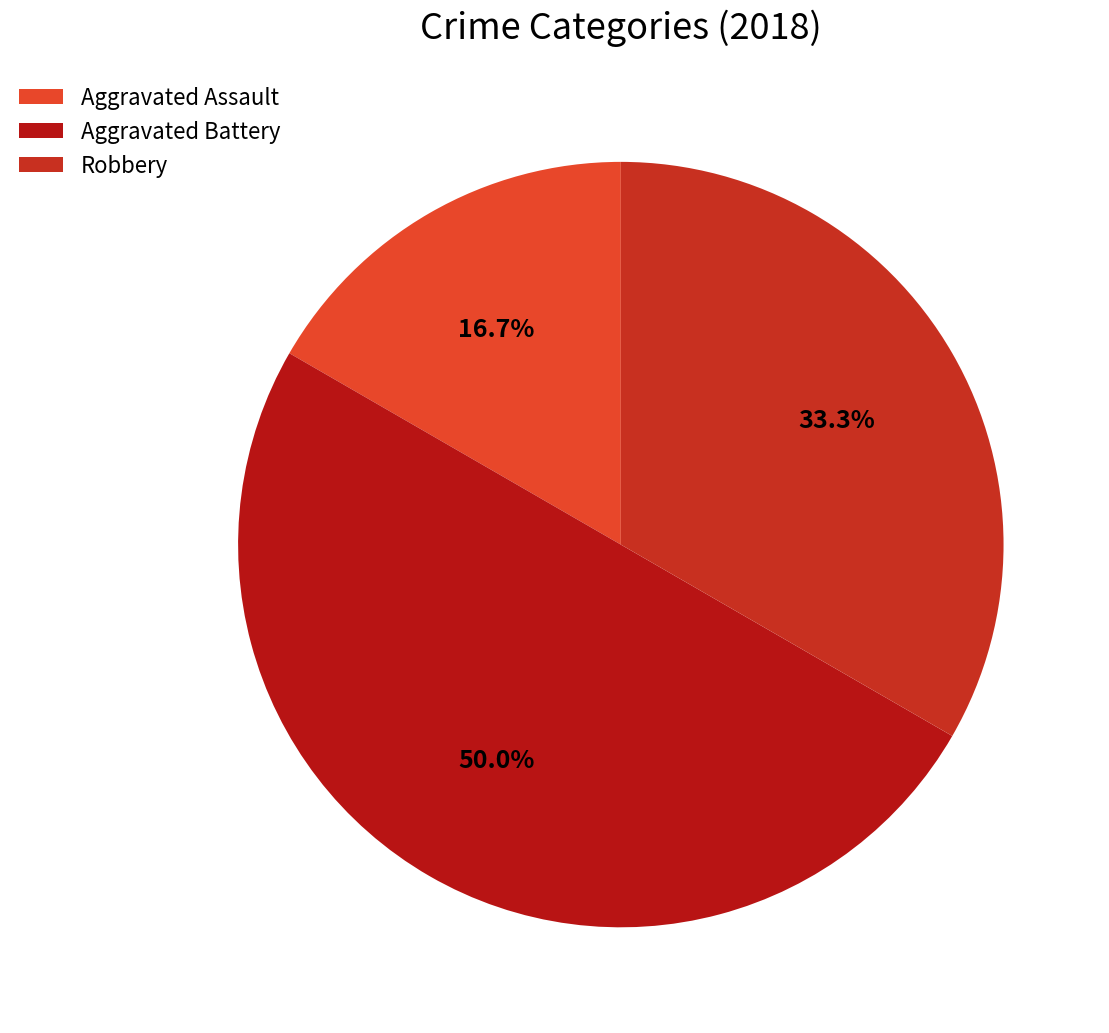

To the nearest percent, what percentage of the pie is Aggravated Assault?

17%